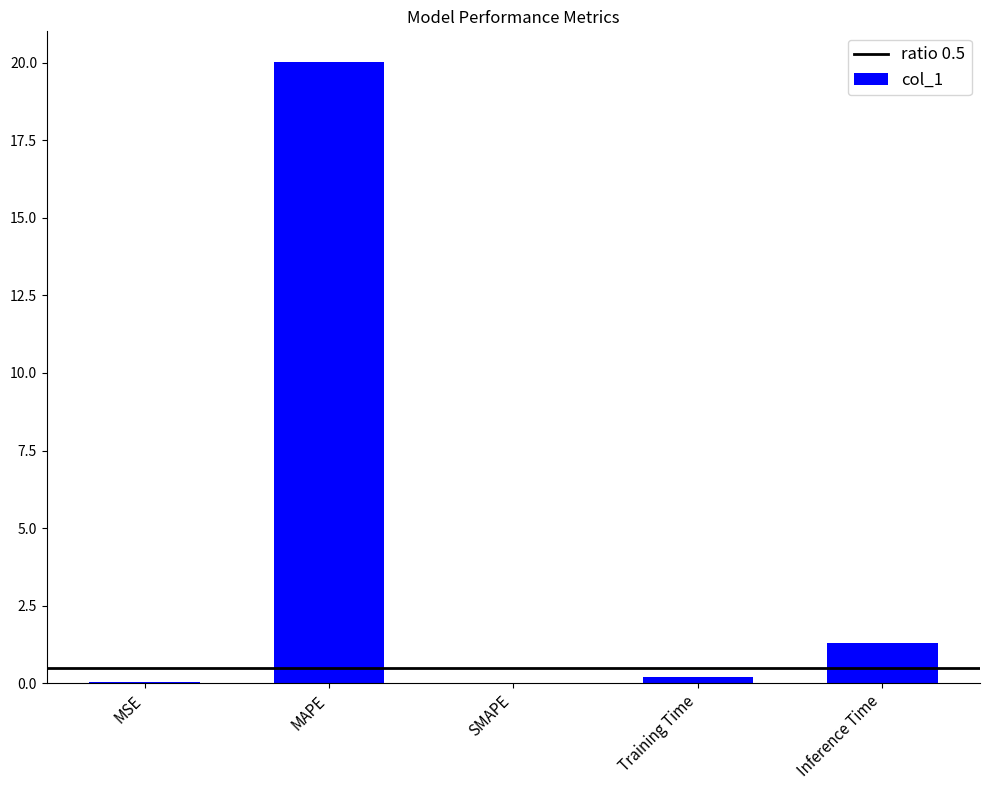

True or false: the data shows 20.0 at MAPE.

True